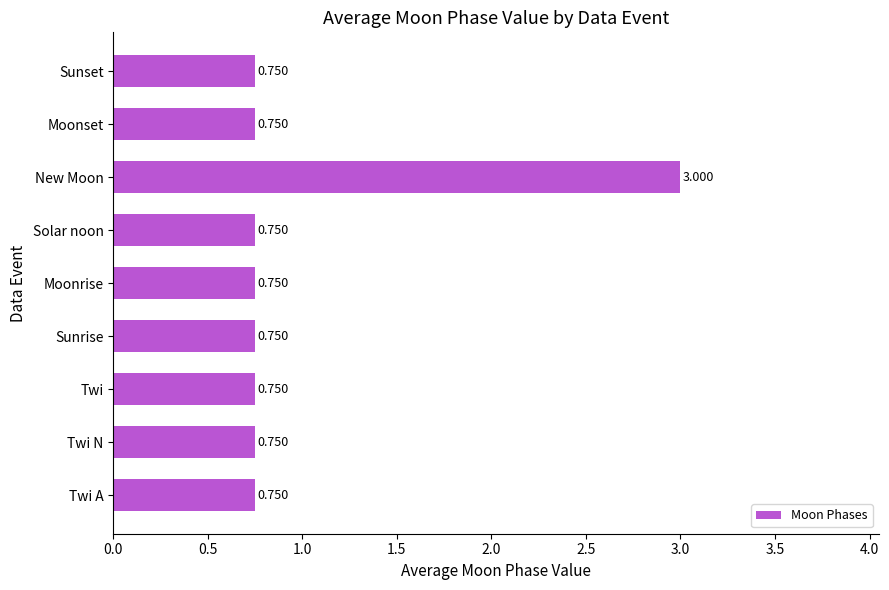

At which category does the chart reach its peak across all series?

New Moon